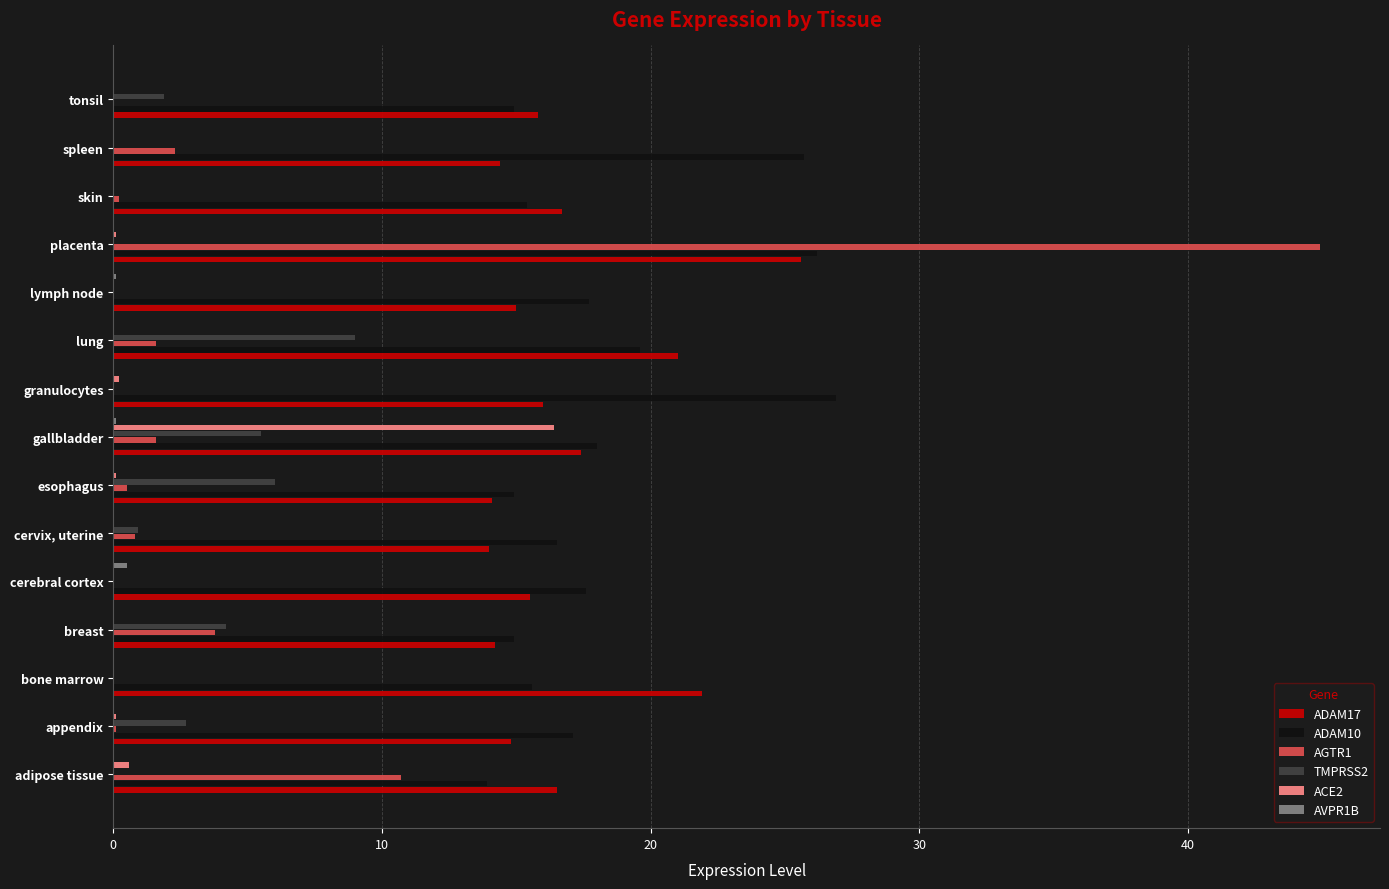

True or false: ADAM10 has a value of 18.0 at gallbladder.

True